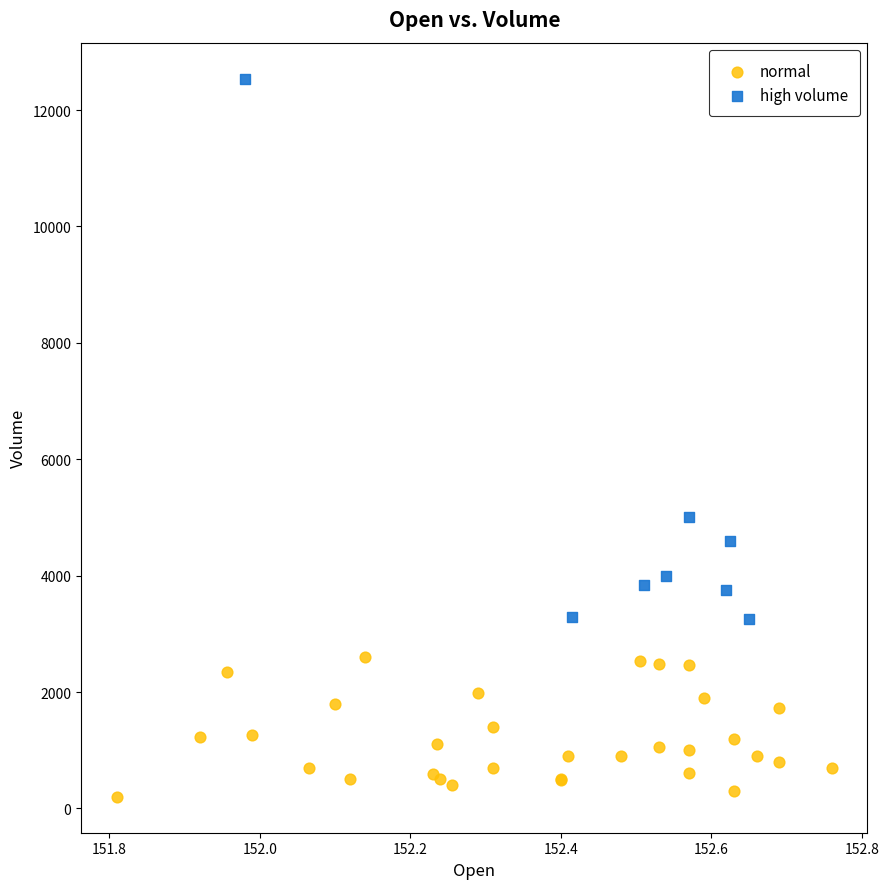

Which series contains the lowest Y value?

normal